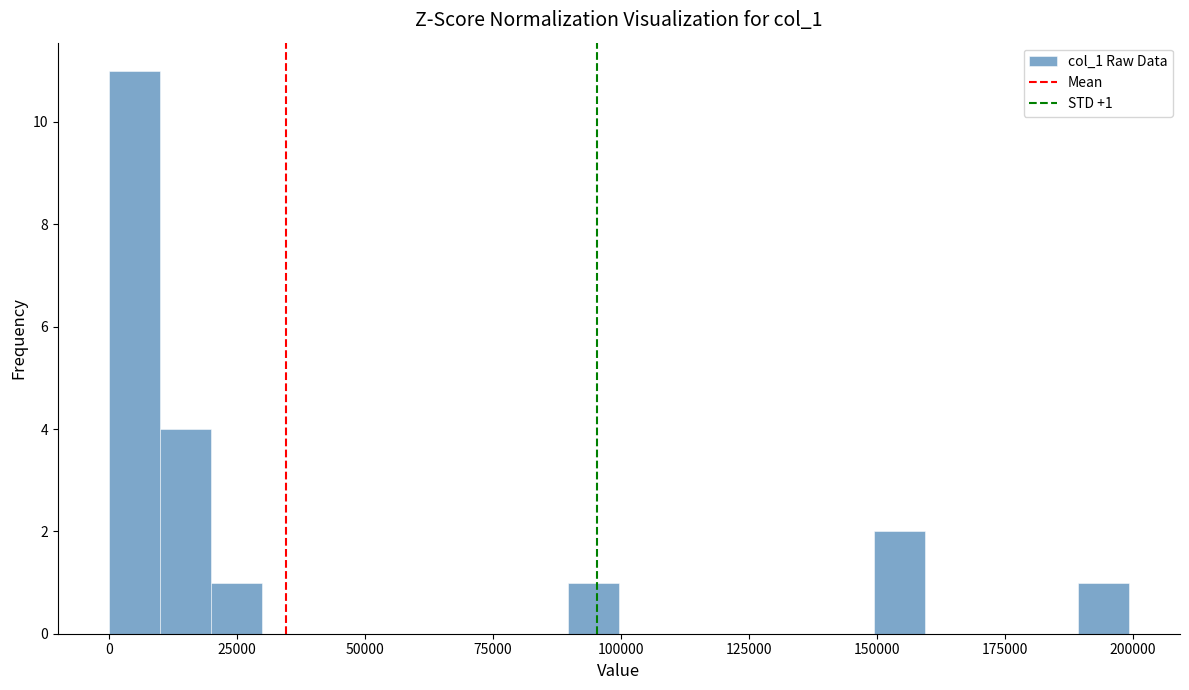

Read against the x-axis, roughly where is the centre of the tallest bar?

5000